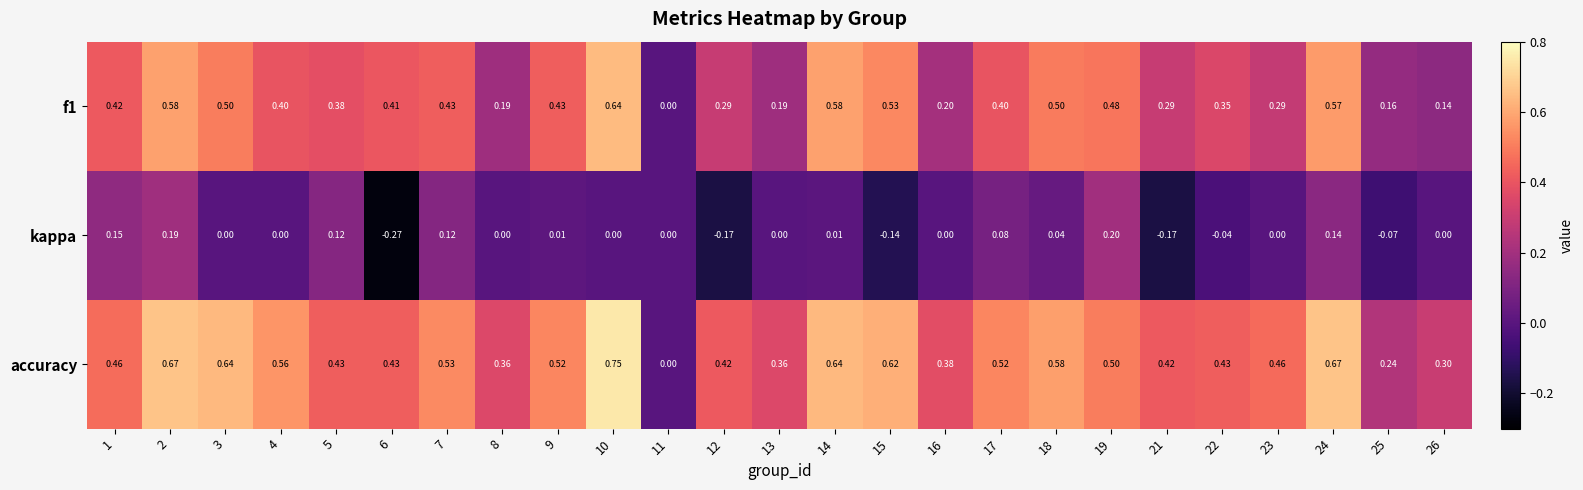

Which series has the largest range (max minus min)?

accuracy